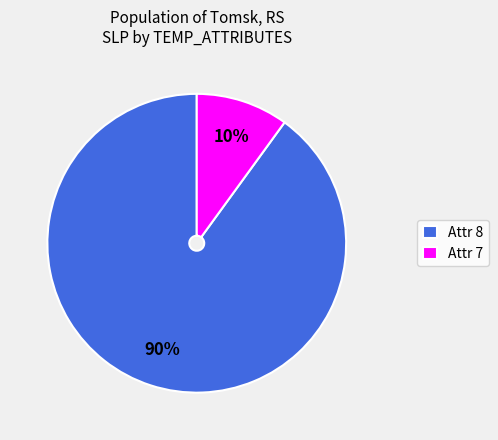

What is the largest slice in the pie chart?

Attr 8